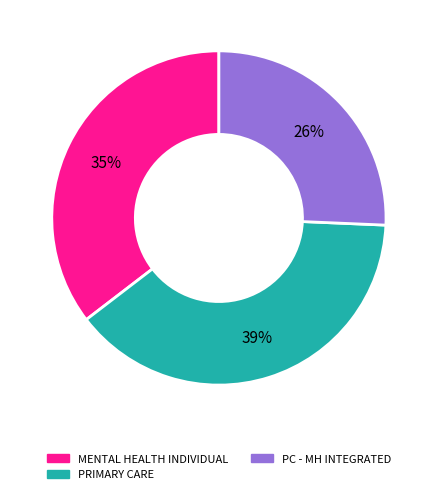

To the nearest percent, what is the difference between the largest and smallest slice percentages?

13%